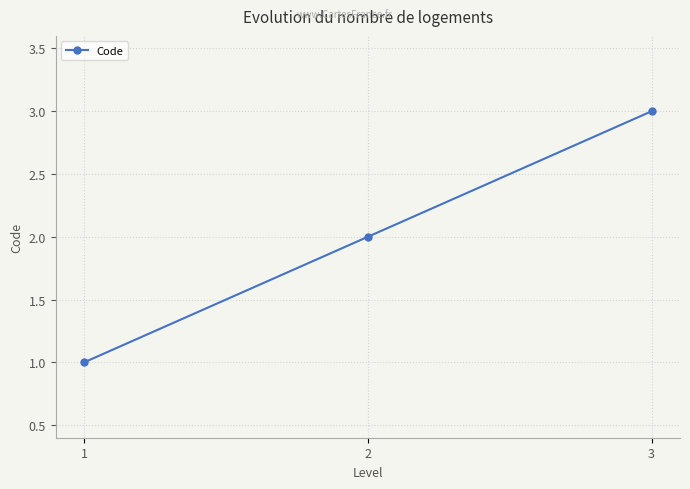

Reading right to left, transcribe all the data shown in this chart.

3=3	2=2	1=1